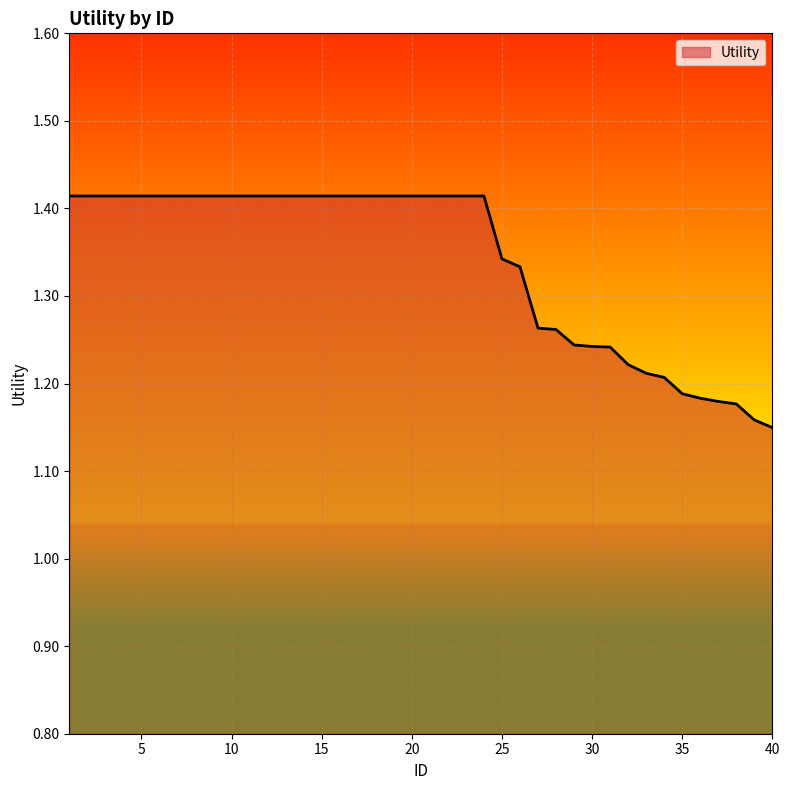

What is the difference between the maximum and minimum values?

0.3